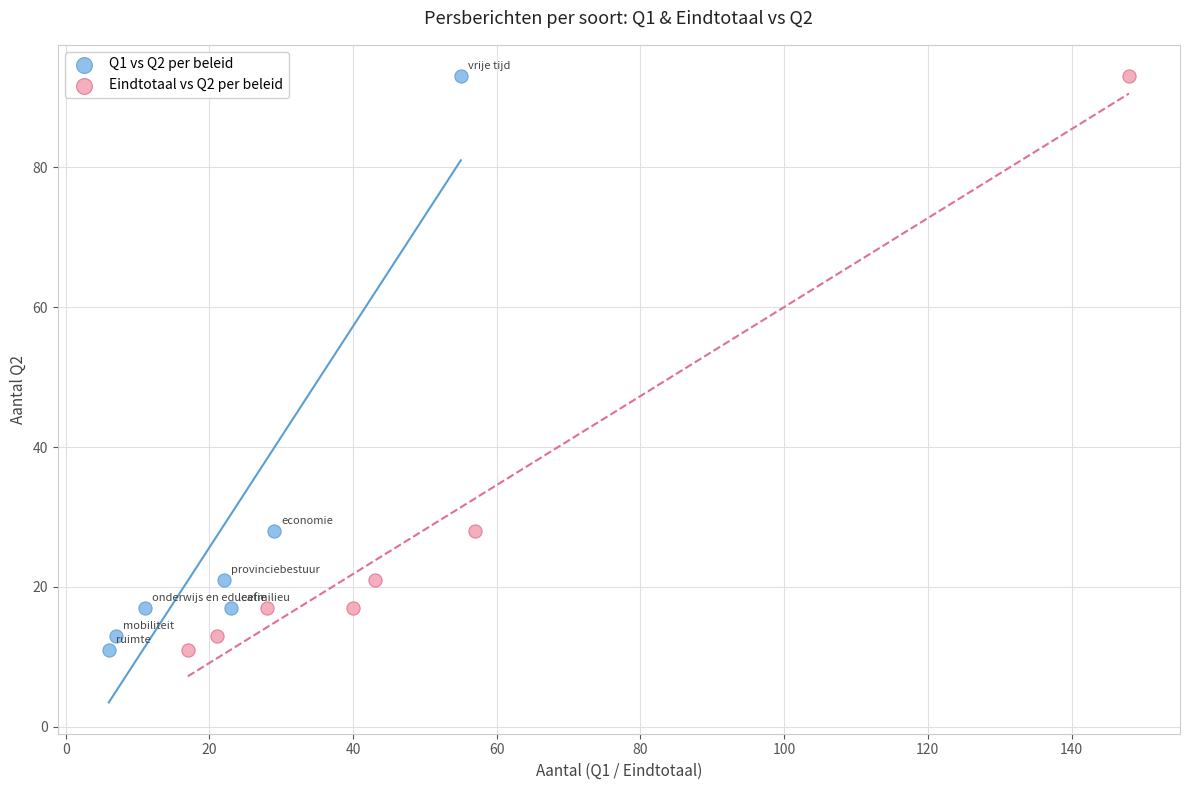

What are all the series names shown in the legend?

Q1 vs Q2 per beleid, Eindtotaal vs Q2 per beleid